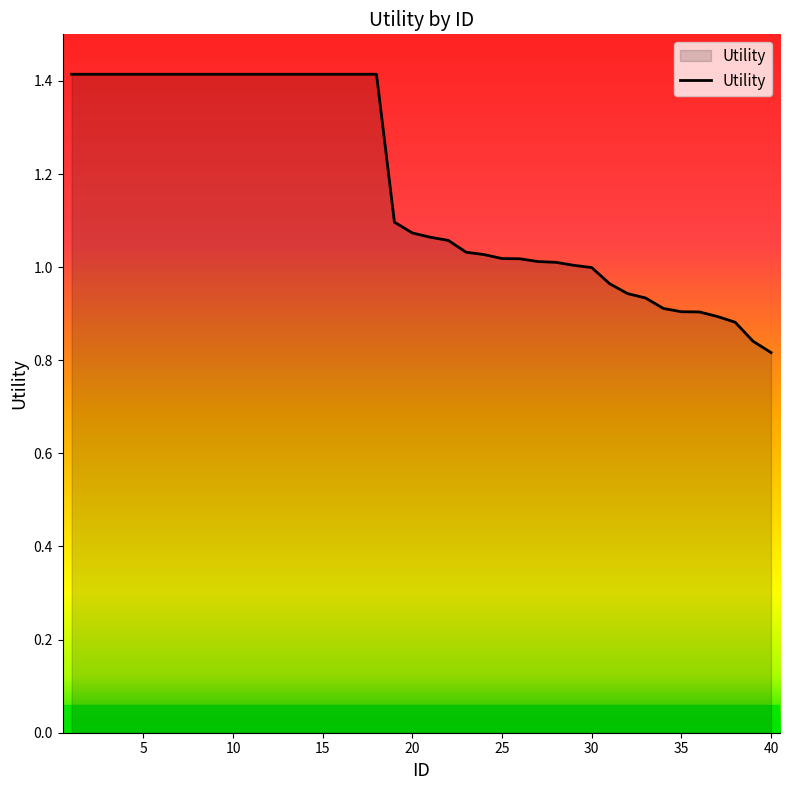

What is the greatest value displayed?

1.4